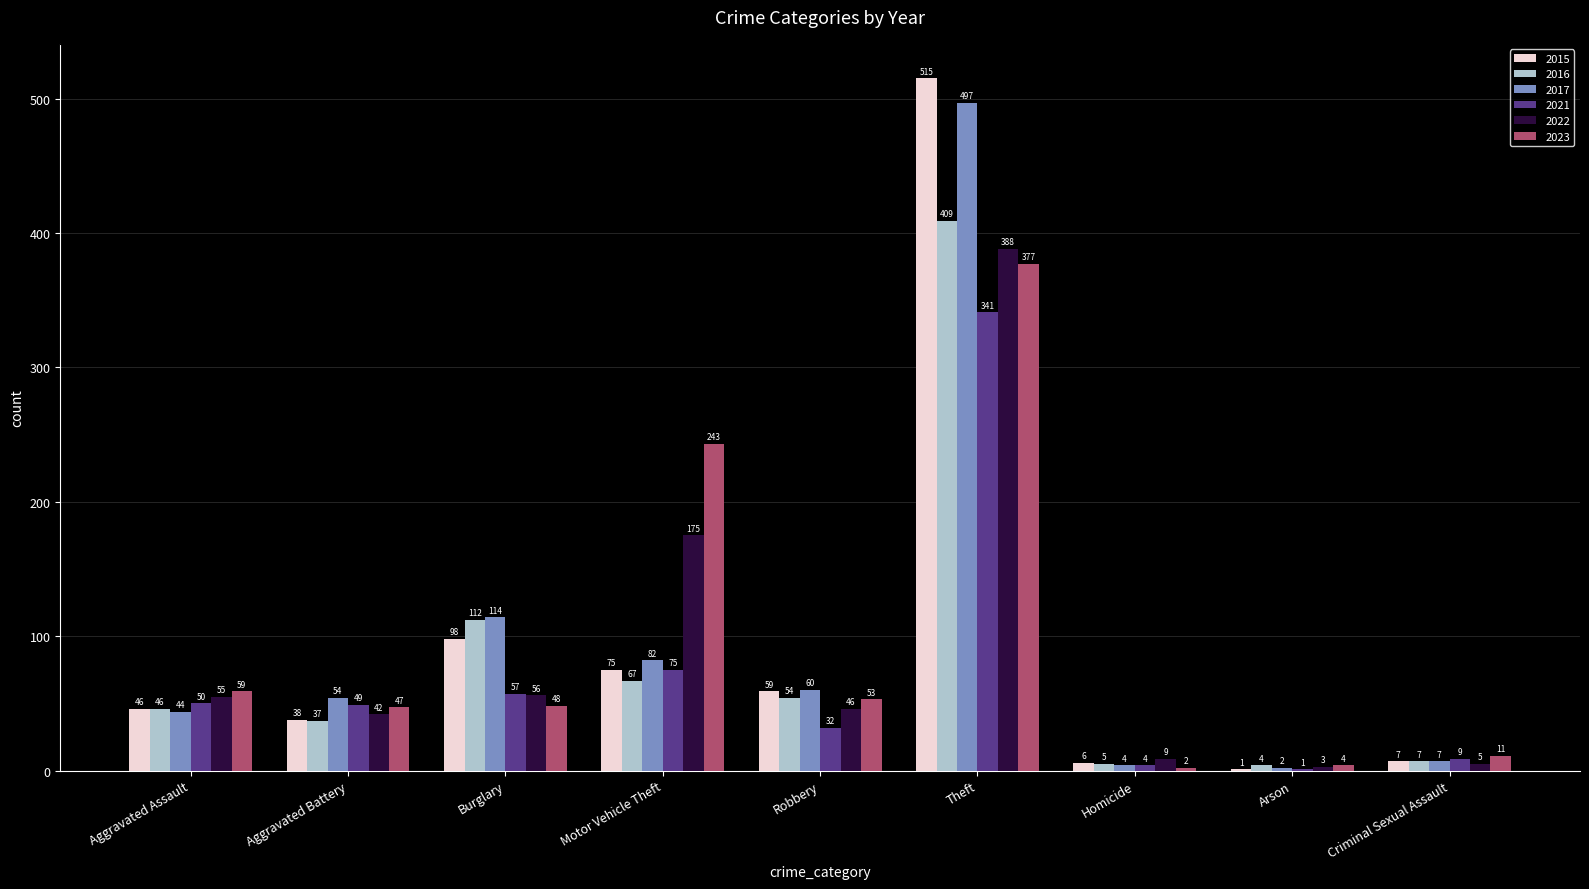

What is the highest value of the 2022 series?

388